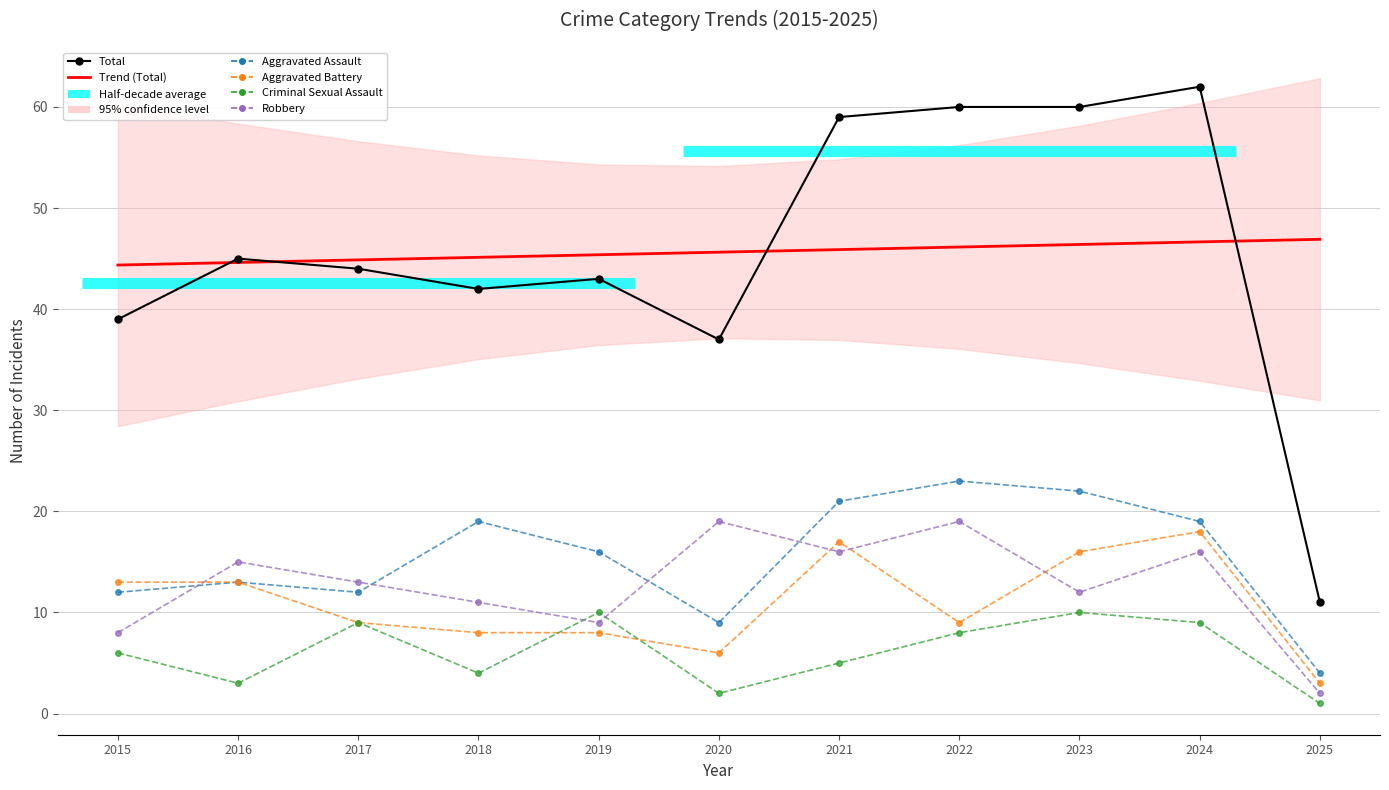

What is the spread (max minus min) of values at 2023?

50.0